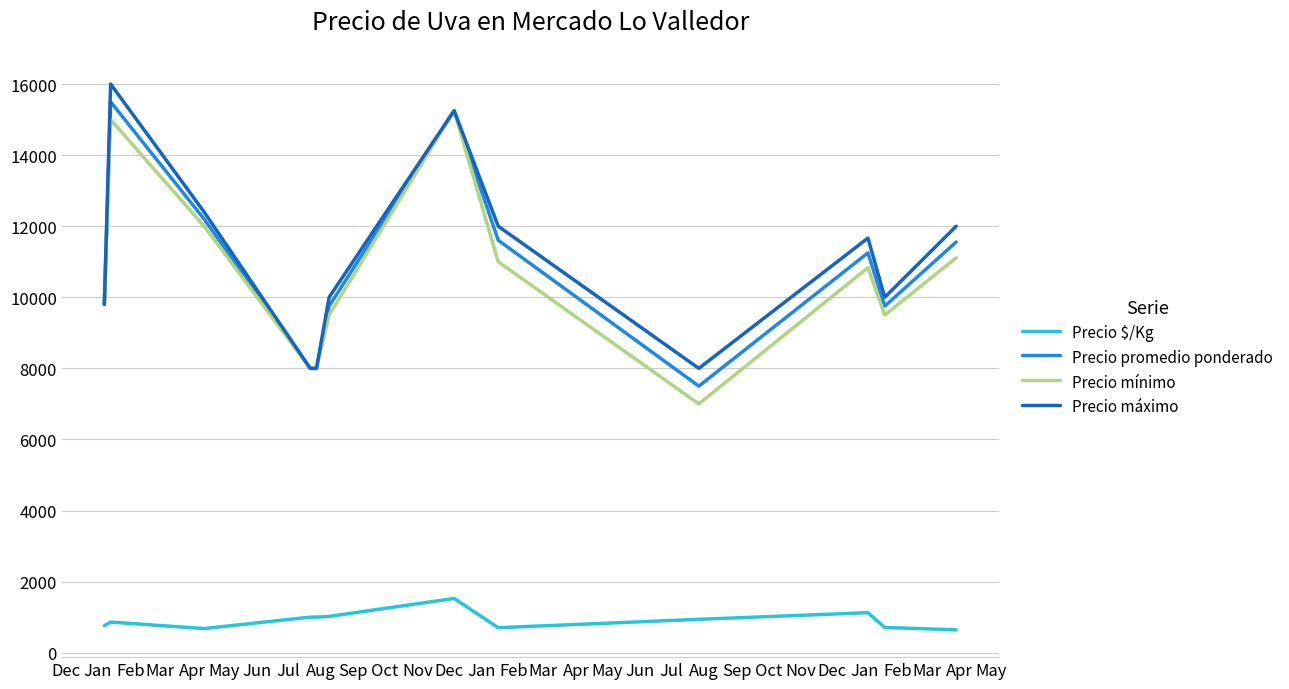

What is the highest value of the Precio promedio ponderado series?

15500.0